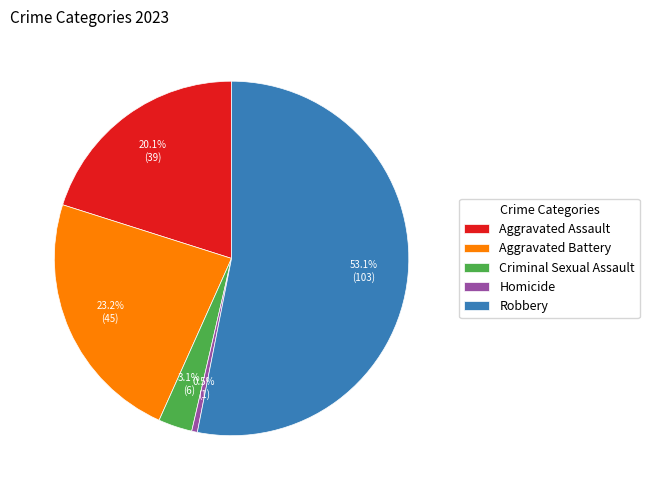

How many segments does this pie chart have?

5